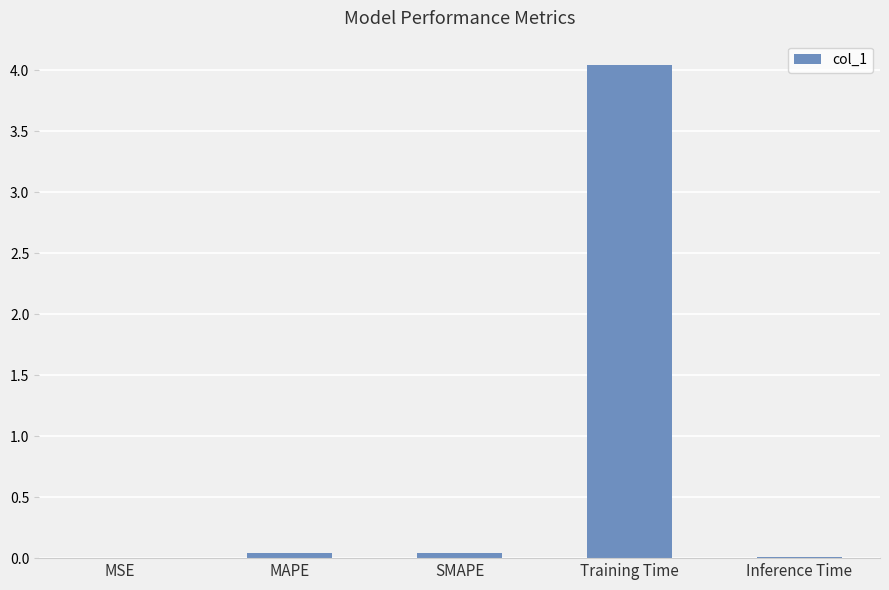

Which has a higher value, MSE or Training Time?

Training Time